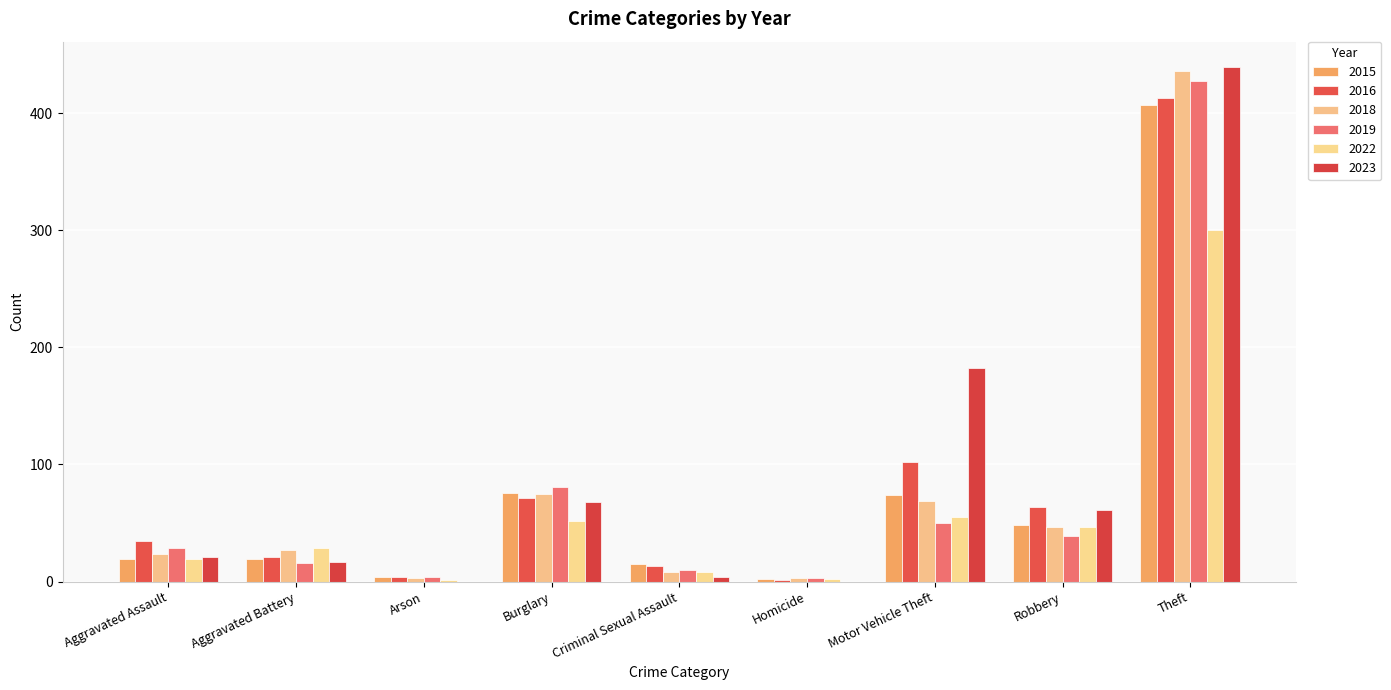

The 2022 series shows 2 at Homicide. True or false?

True